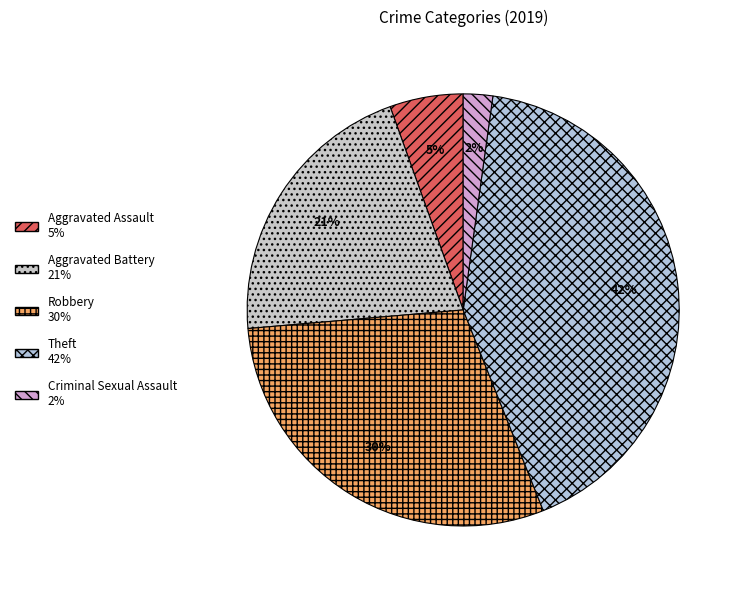

Is there a majority slice in this chart?

No